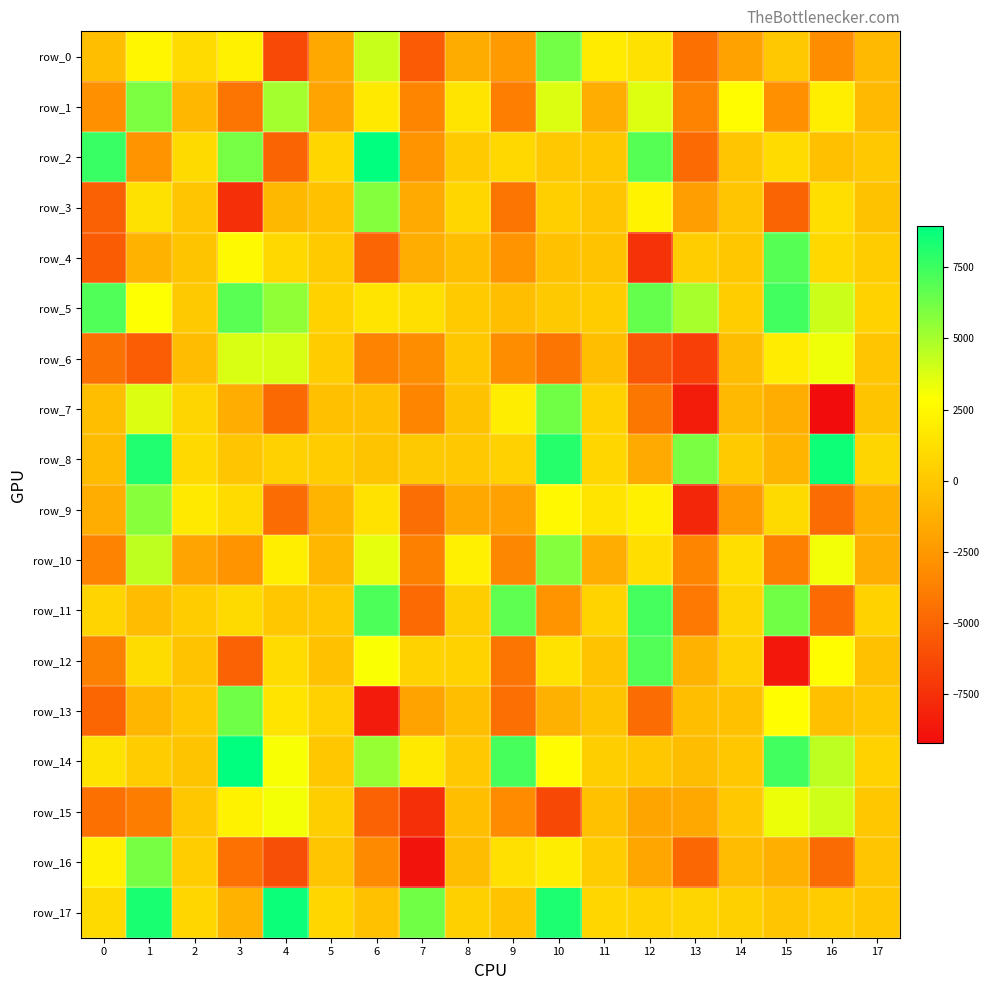

Reading right to left, transcribe all the data shown in this chart.

row_0: -775.5	-3092.0	16.0	-1947.1	-4496.8	1355.7	1849.5	6187.5	-2394.4	-1480.4	-5486.1	4198.8	-1669.1	-6341.4	2199.6	1004.3	2452.0	-481.8
row_1: -768.7	2000.1	-2958.6	2744.7	-3562.9	3686.6	-1372.1	3703.8	-3797.4	1521.2	-3480.5	1770.1	-1901.7	5077.0	-4313.8	-864.0	6000.3	-2909.1
row_2: 43.0	-404.3	1006.0	-139.6	-4776.3	6902.2	-42.8	26.5	895.4	166.7	-2781.9	8951.5	741.2	-5039.8	6141.3	992.1	-2711.3	7581.4
row_3: -286.3	1184.2	-5057.9	-103.3	-2157.1	2275.8	-162.4	377.3	-4291.9	730.8	-1564.6	5825.7	-331.3	-810.7	-7507.3	-168.6	1340.6	-5213.9
row_4: 221.1	885.5	6894.1	-3.0	274.5	-7385.6	-236.7	-356.3	-2702.1	-447.7	-1442.6	-4960.8	95.6	879.9	2632.0	-179.2	-1122.3	-5436.4
row_5: 517.4	4118.1	7368.2	272.5	4957.3	6559.0	234.2	47.4	-494.4	86.0	1242.2	1465.2	507.4	5505.7	6802.8	47.5	2903.6	7009.3
row_6: -76.4	3248.7	1894.7	-541.5	-6796.8	-5640.6	-497.8	-4240.9	-3095.8	-33.1	-3092.0	-3542.5	213.1	3845.4	3803.3	-617.8	-5382.0	-4382.9
row_7: -192.0	-9219.0	-1350.6	-730.7	-8463.6	-4110.4	549.0	6231.1	1955.2	-290.4	-3487.9	-399.0	-389.6	-4806.6	-1413.3	684.2	3731.3	-518.4
row_8: 706.4	8609.6	-973.5	146.5	6008.3	-1584.4	766.4	8036.2	470.1	28.3	60.2	-176.3	209.1	477.2	-142.2	925.2	8150.1	-697.9
row_9: -1276.2	-4614.1	996.0	-2412.2	-7986.8	2132.3	1471.5	2537.1	-2017.2	-1655.3	-4588.2	1410.8	-1053.9	-4656.7	1026.7	1772.1	5701.8	-1344.1
row_10: -1408.0	3184.5	-3716.1	1171.9	-3470.0	1186.8	-1379.6	5805.8	-3368.4	2037.7	-3696.7	3479.5	-868.4	2004.6	-2719.3	-1876.9	4403.6	-3557.9
row_11: 567.7	-4762.3	6236.4	714.1	-4052.8	7315.2	592.4	-2696.0	6710.6	329.3	-4756.1	7129.2	1.6	-43.9	968.3	210.6	-609.7	668.5
row_12: -321.6	2787.1	-8680.8	503.8	-1151.0	6997.9	-217.2	1400.2	-4277.4	544.8	558.7	3014.9	-314.1	1018.7	-5121.9	-210.9	1046.8	-3671.0
row_13: -44.1	-406.2	2799.5	-334.2	-507.1	-4649.1	-190.0	-1199.4	-4499.8	-456.7	-1914.8	-8490.2	500.8	1505.2	6260.2	-18.1	-948.6	-4926.7
row_14: 549.8	4457.9	7358.8	-29.0	-579.9	-24.2	359.8	2699.4	7258.7	41.3	1765.9	5391.7	-42.8	3028.9	8952.5	-170.6	247.5	1436.7
row_15: -54.0	4066.1	3338.9	24.0	-1673.7	-1803.3	-379.8	-6353.3	-3186.1	-462.2	-7514.6	-5150.2	314.9	3143.1	2224.0	-43.2	-3847.8	-4474.8
row_16: -100.8	-4731.1	-1324.7	-608.0	-4858.2	-1712.9	191.4	1969.7	1298.0	-560.9	-8859.5	-3245.8	-157.5	-6030.3	-4462.3	272.5	6096.5	2139.8
row_17: -37.0	222.6	-86.1	435.1	704.4	532.9	773.1	8249.8	-248.5	462.8	6230.0	-352.8	771.6	8667.6	-1056.5	762.3	8316.1	933.7